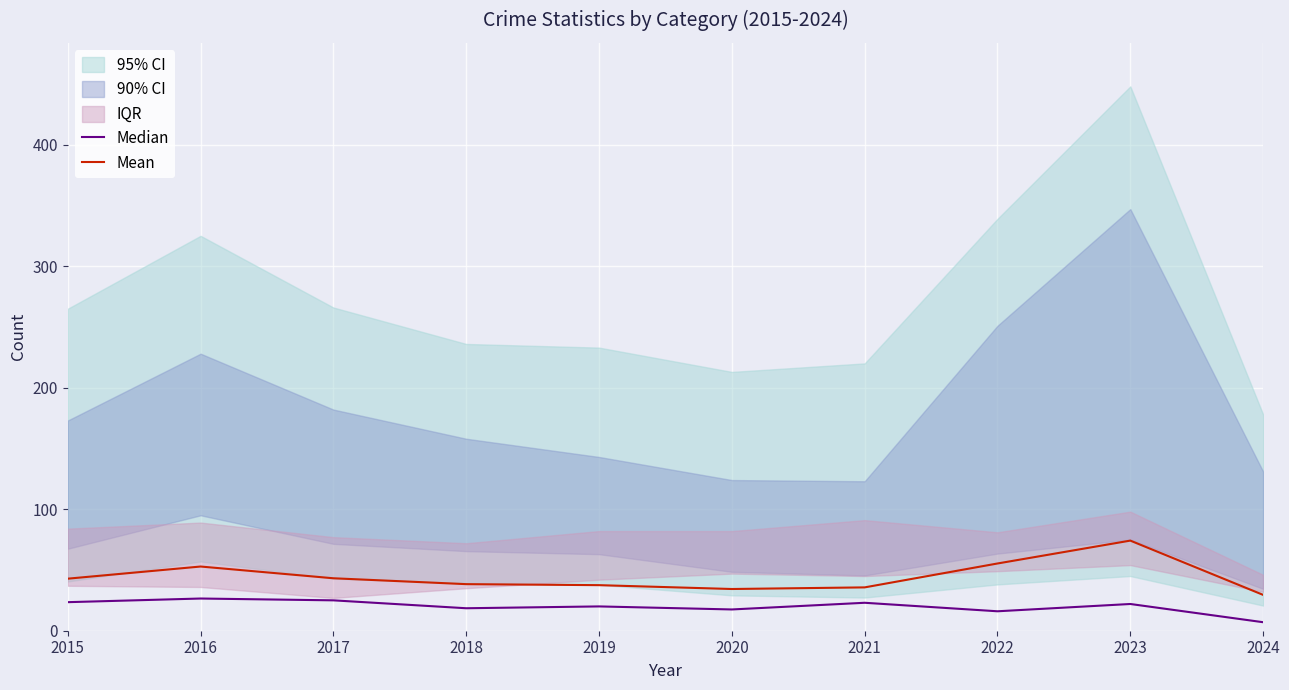

At which label does Median reach its peak?

2016